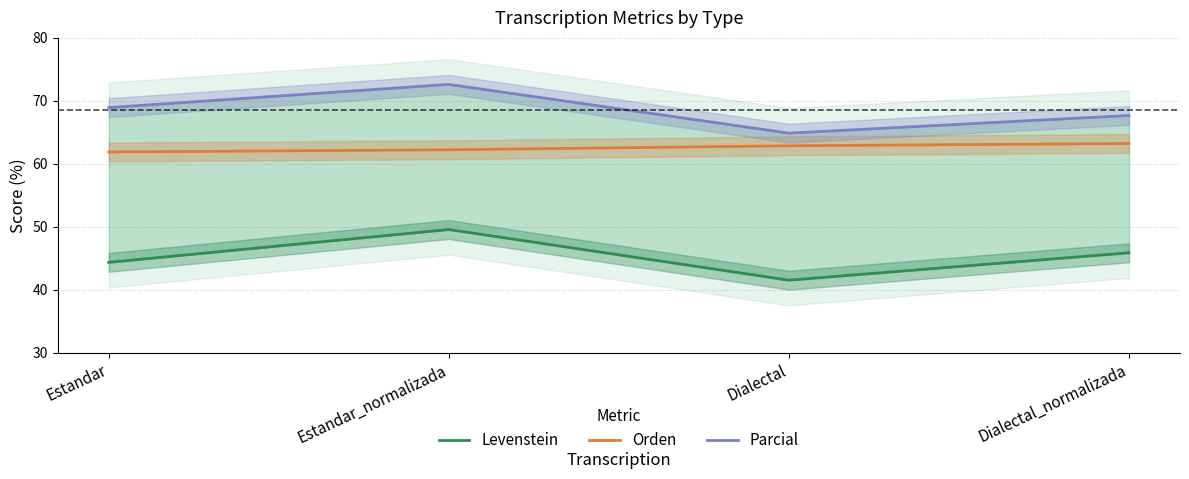

Reading left to right, transcribe all the data shown in this chart.

Levenstein: 44.4	49.6	41.5	45.9
Orden: 61.9	62.2	62.9	63.2
Parcial: 68.9	72.6	64.9	67.7